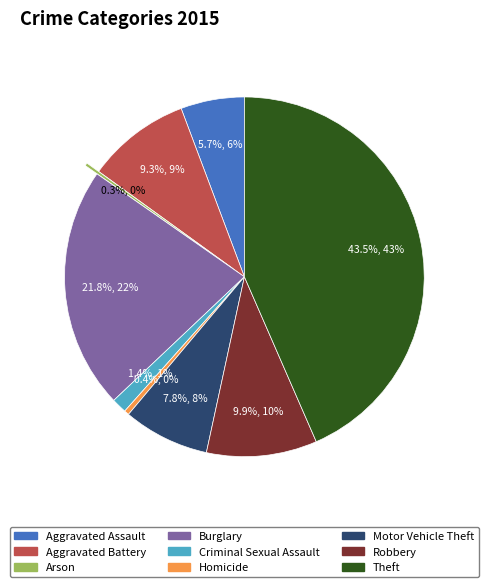

Does Aggravated Battery account for over 50% of the chart?

No